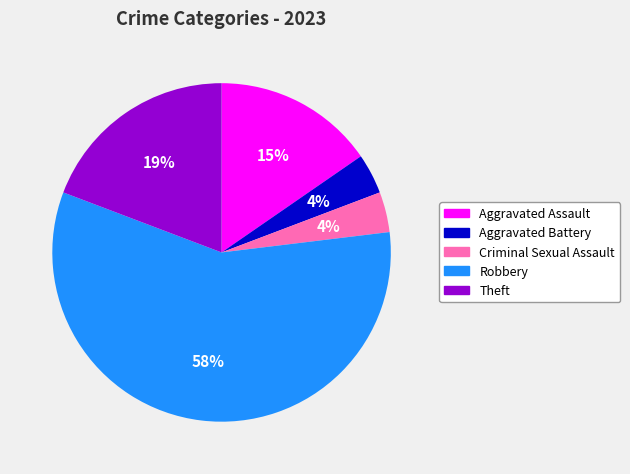

Combined, do Criminal Sexual Assault and Theft account for over 50%?

No